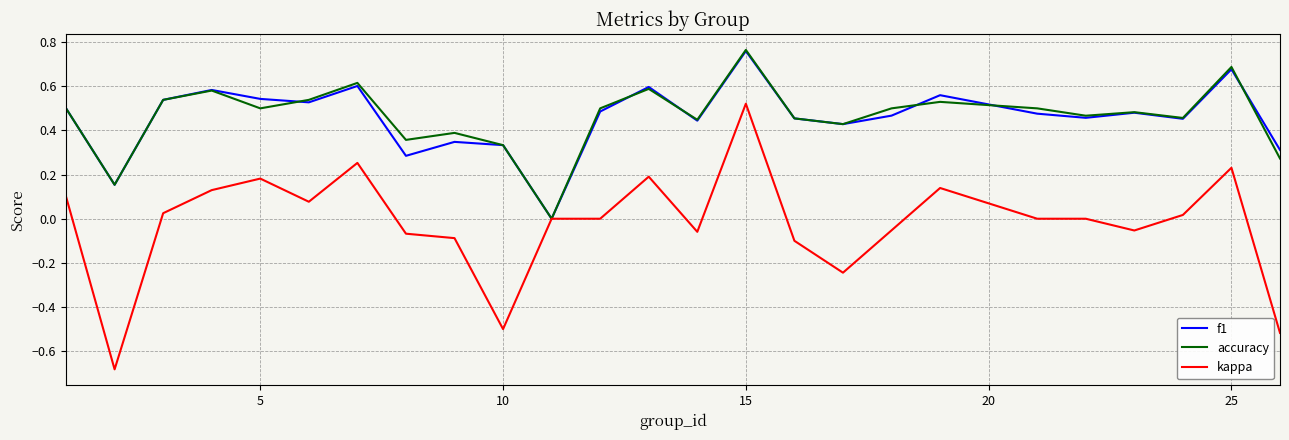

Which series has the widest spread of values?

kappa